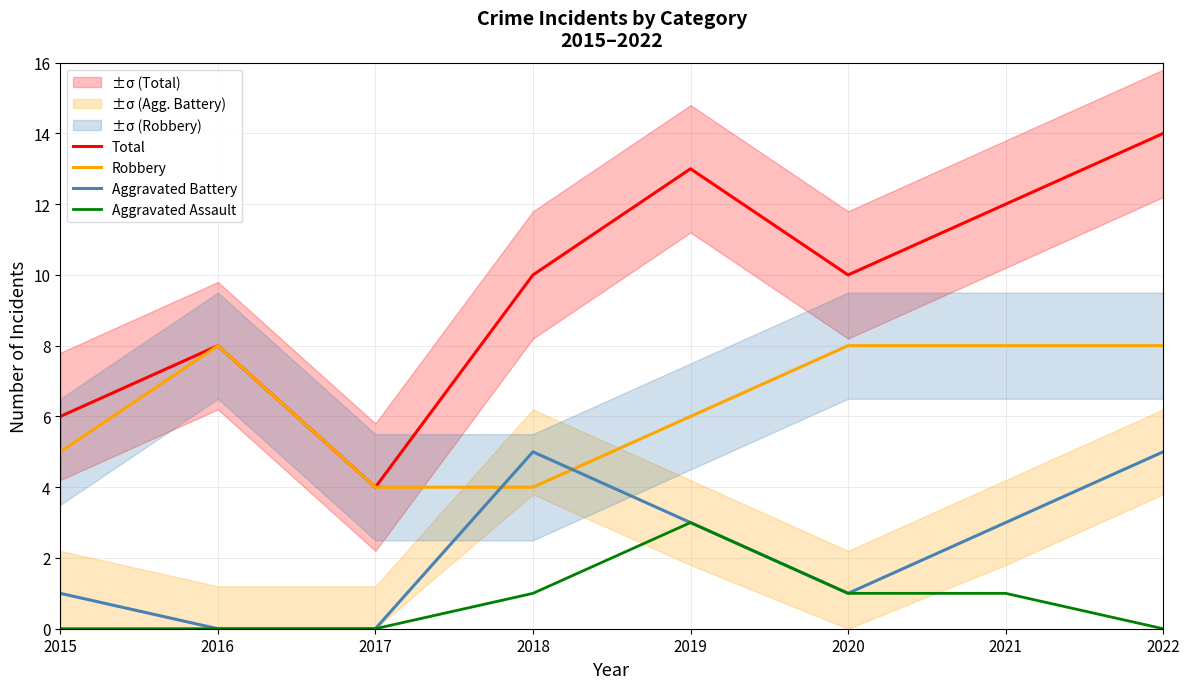

The Robbery series shows 8 at 2015. True or false?

False